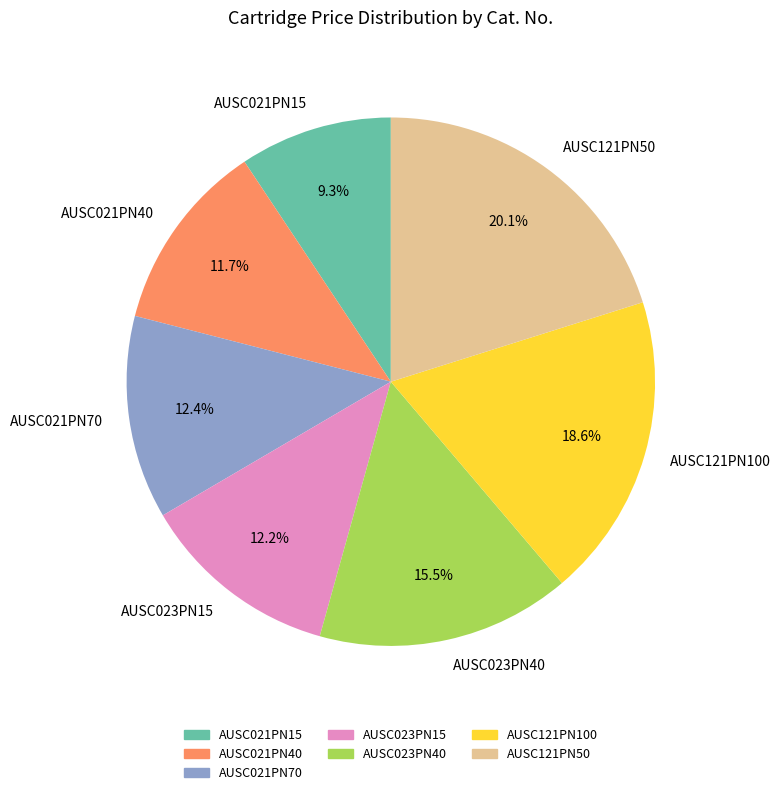

Combined, do AUSC021PN40 and AUSC121PN100 account for over 50%?

No